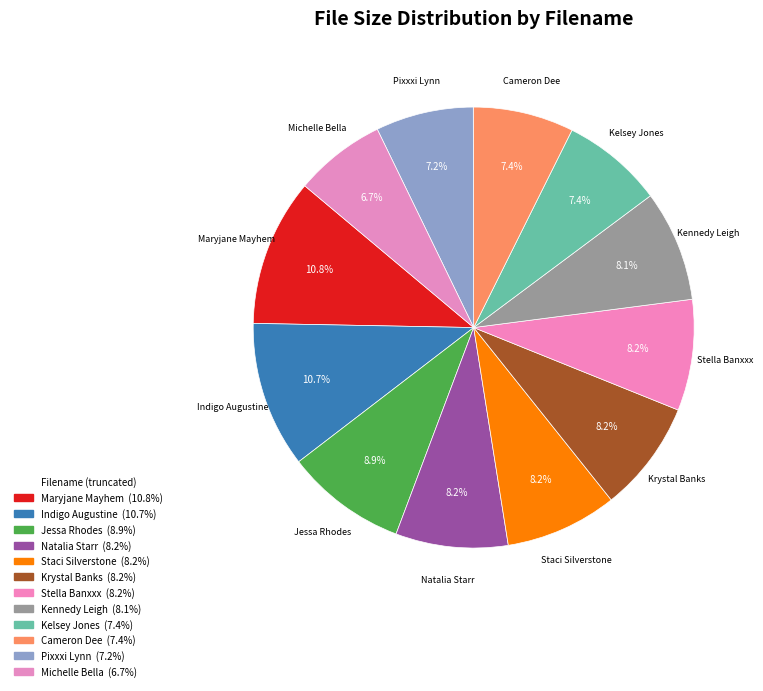

How many segments does this pie chart have?

12